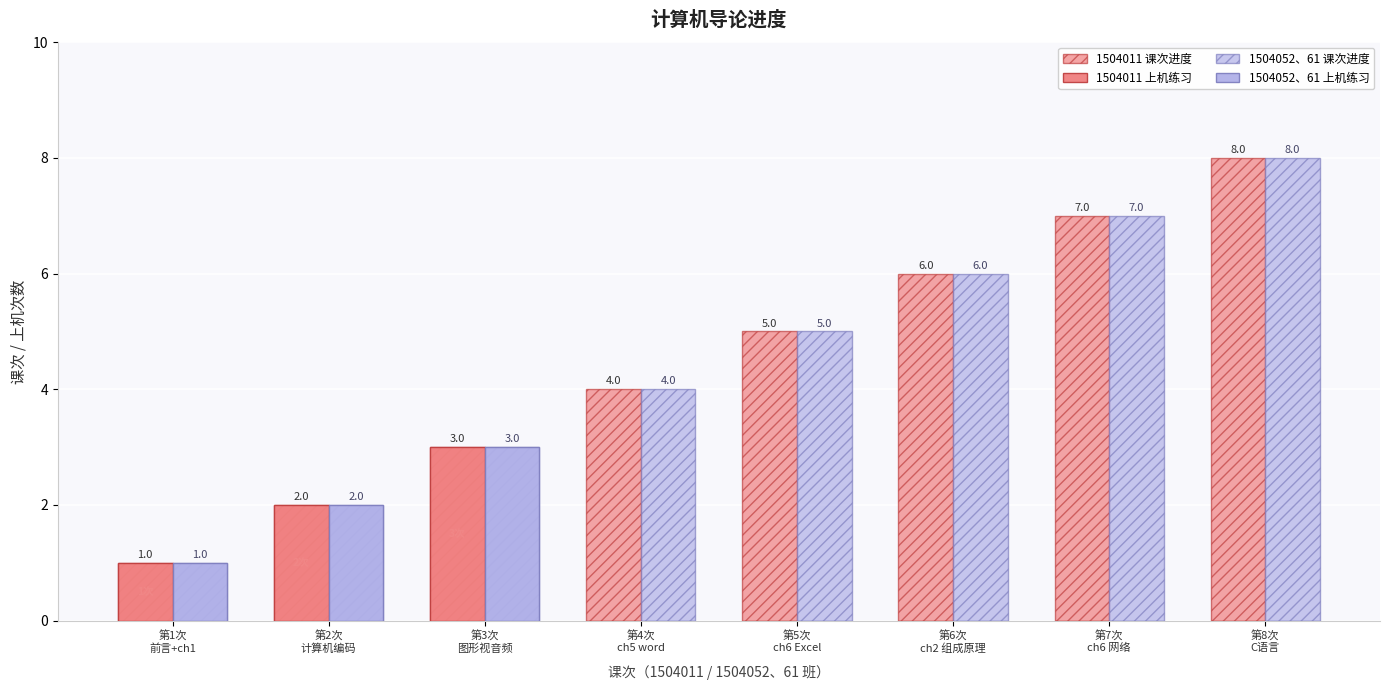

What is the spread (max minus min) of values at 第4次
ch5 word?

4